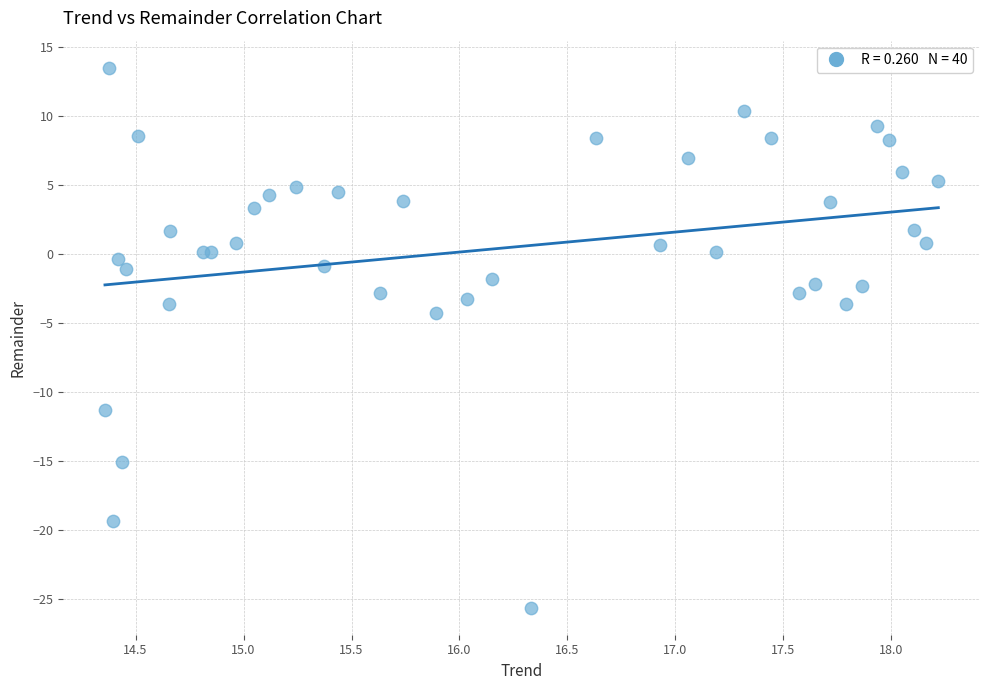

What Y value in the scatter plot is closest to -6?

-4.3